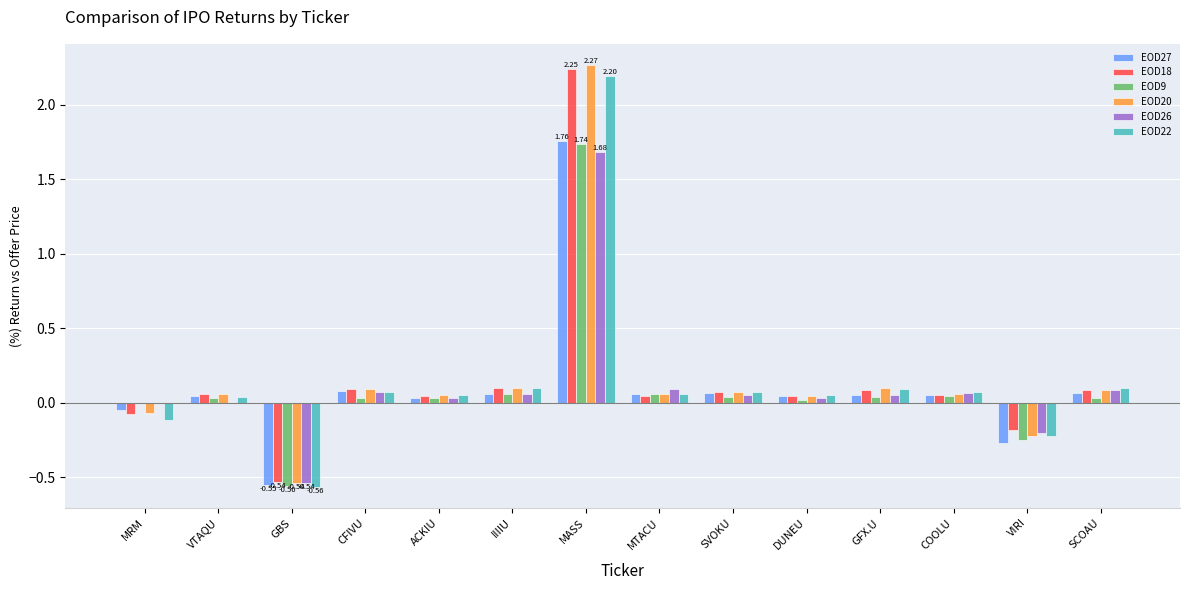

Is it true that EOD20 equals 0.0 at DUNEU?

True